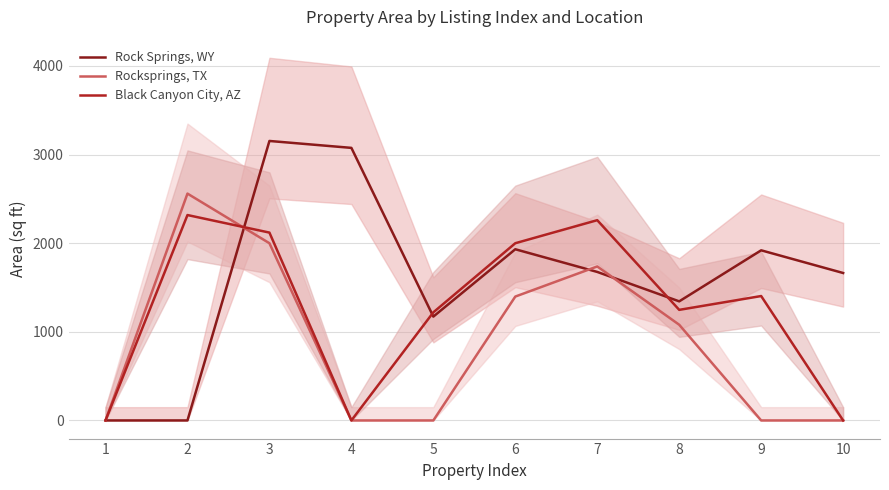

Where is Black Canyon City, AZ nearest to the value 1159?

5